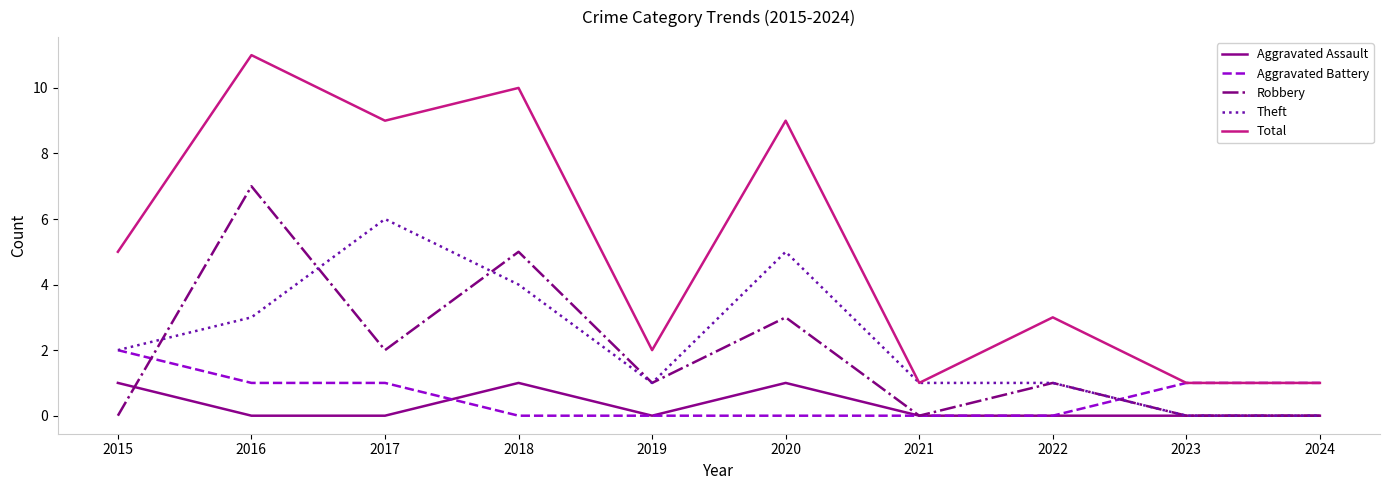

True or false: Total and Robbery cross at least once.

False